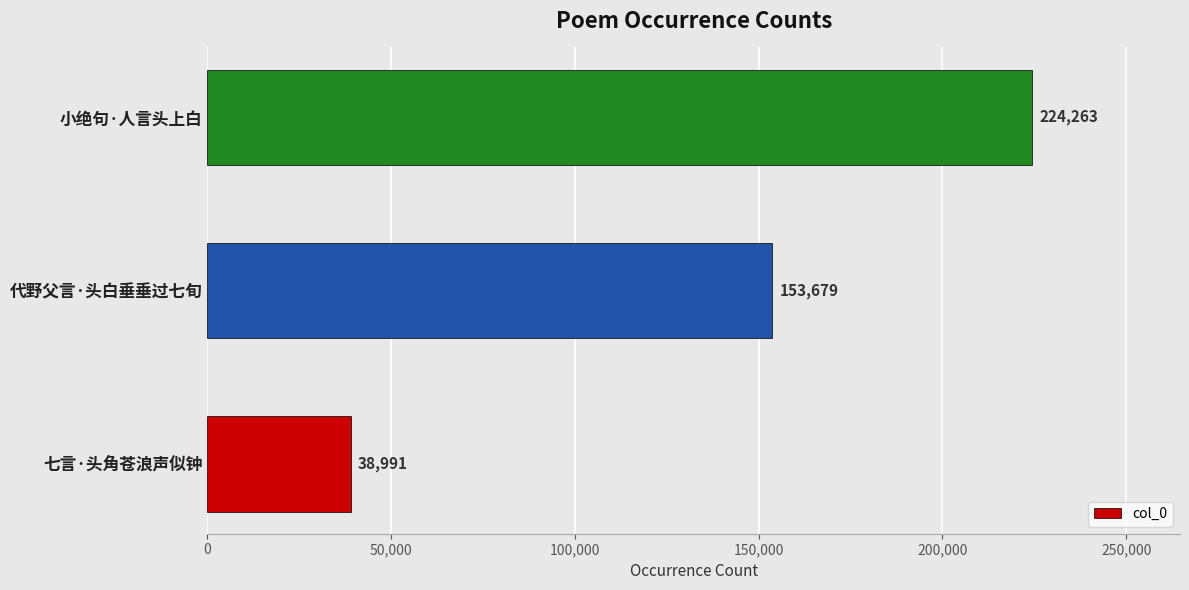

List the labels in order of value, smallest first.

七言·头角苍浪声似钟, 代野父言·头白垂垂过七旬, 小绝句·人言头上白